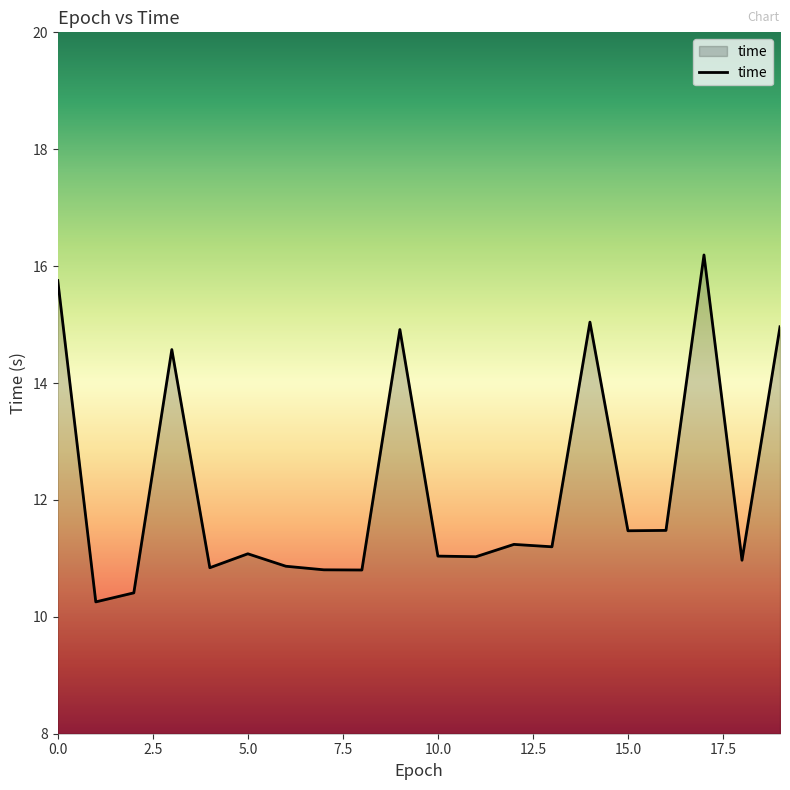

What is the difference between the maximum and minimum values?

5.9